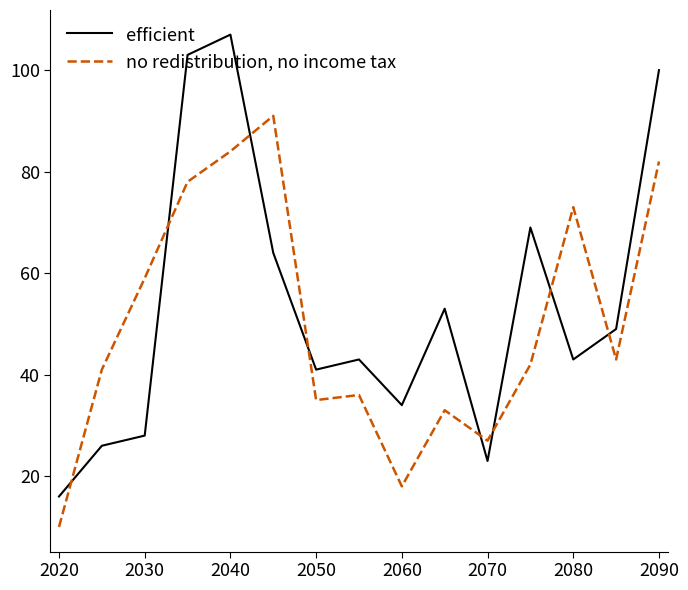

Rank the series by their average value, from lowest to highest.

no redistribution, no income tax, efficient